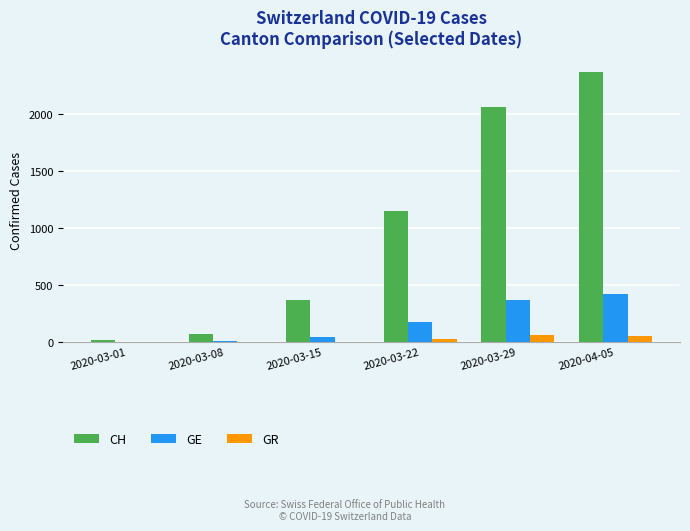

Which series changed the most between 2020-03-15 and 2020-03-29?

CH